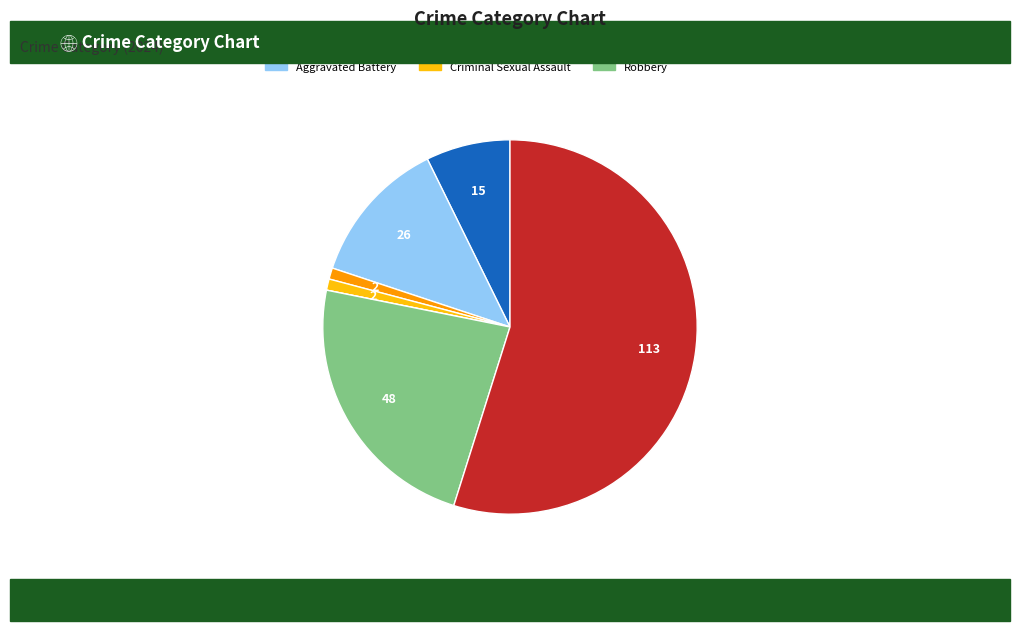

Is Theft the majority of the pie?

Yes